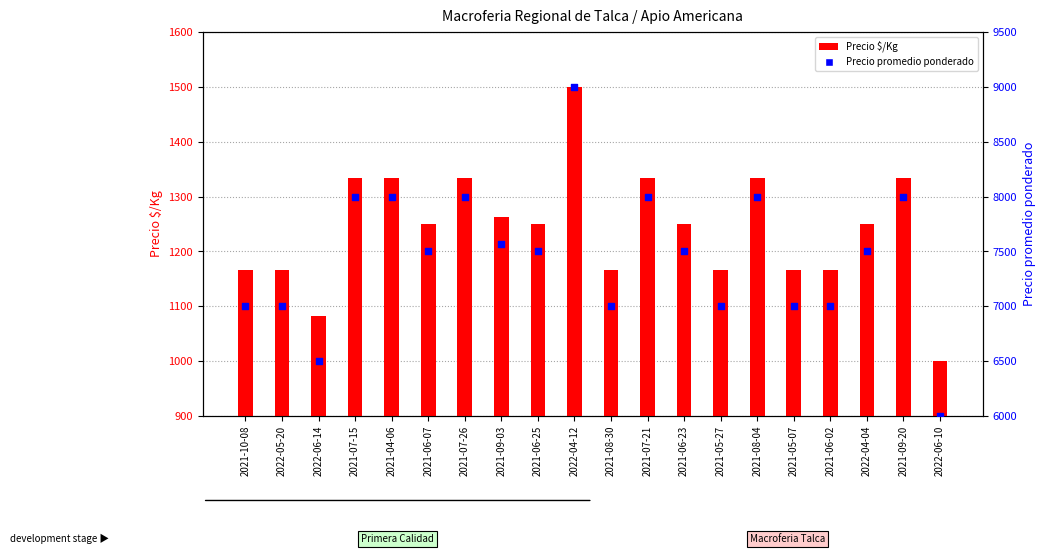

Which series contains the lowest Y value?

Precio $/Kg